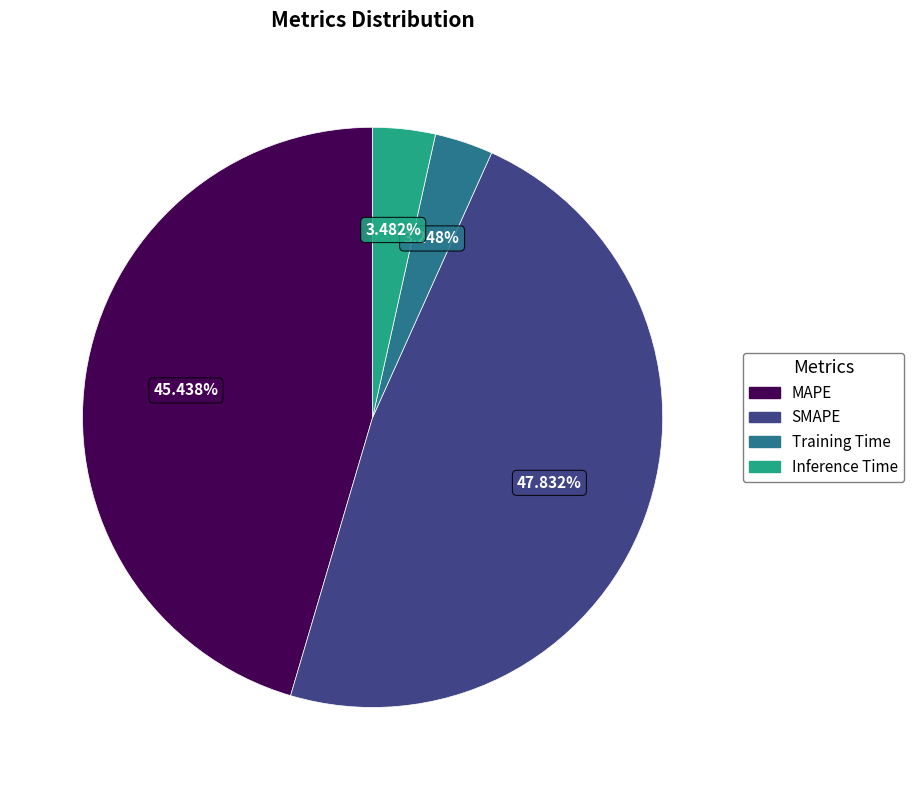

Is it true that SMAPE is 48% of the pie?

True